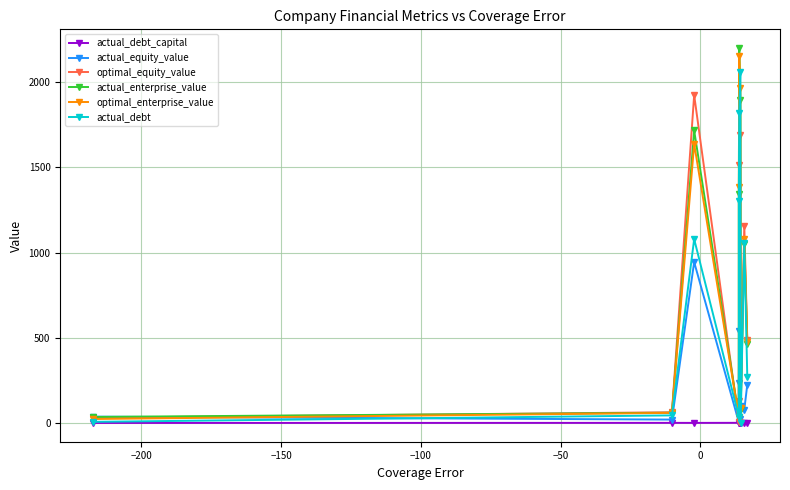

Which series has the widest spread of values?

actual_enterprise_value